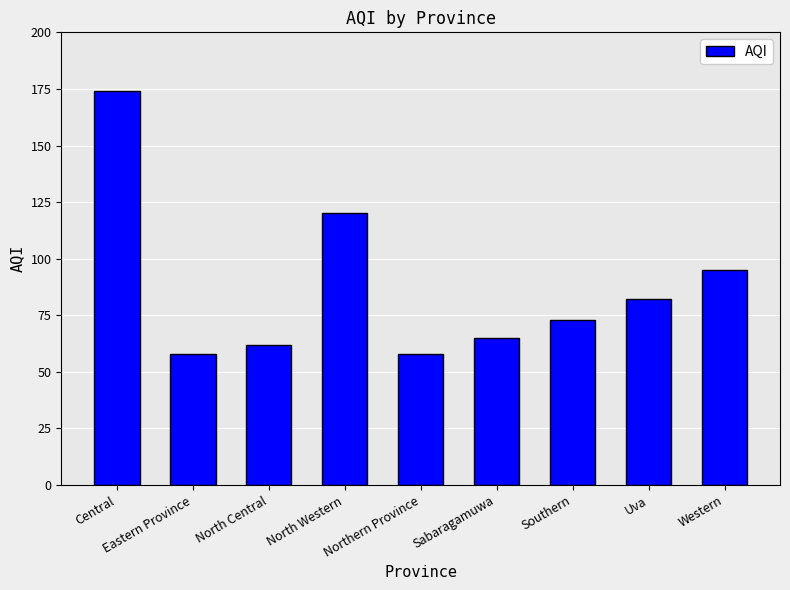

The value at Sabaragamuwa is 65. True or false?

True